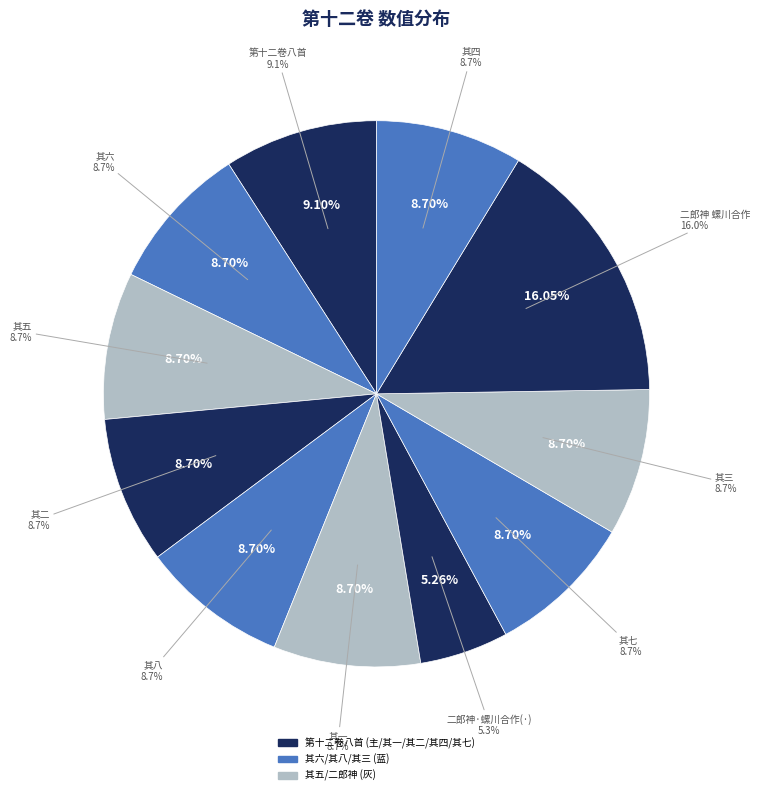

Between 新编系列剧《天龙八部》 第十二卷八首 其八 and 新编系列剧《天龙八部》 第十二卷八首, which is larger?

新编系列剧《天龙八部》 第十二卷八首